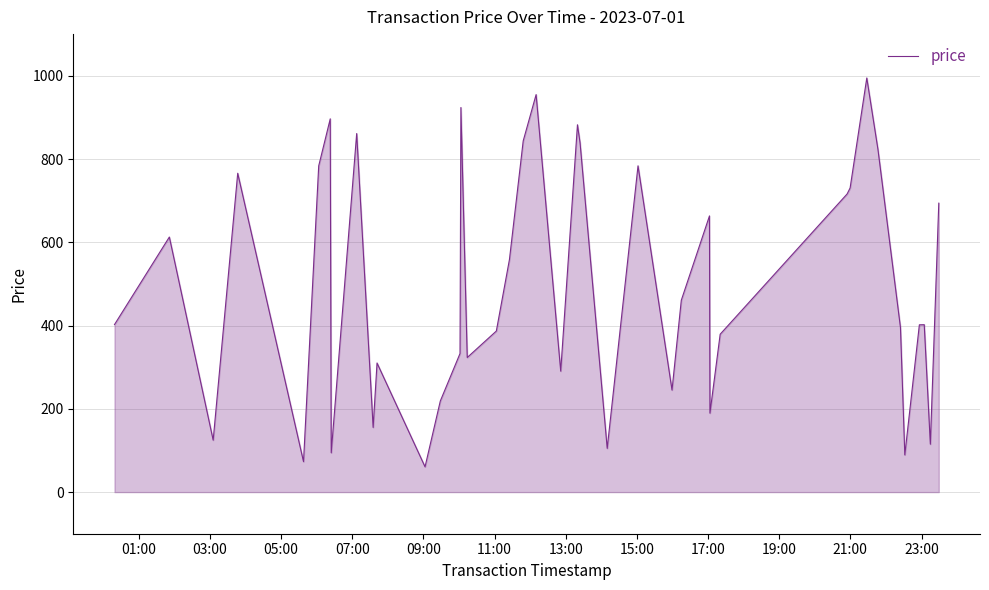

How many values are below 402?

19